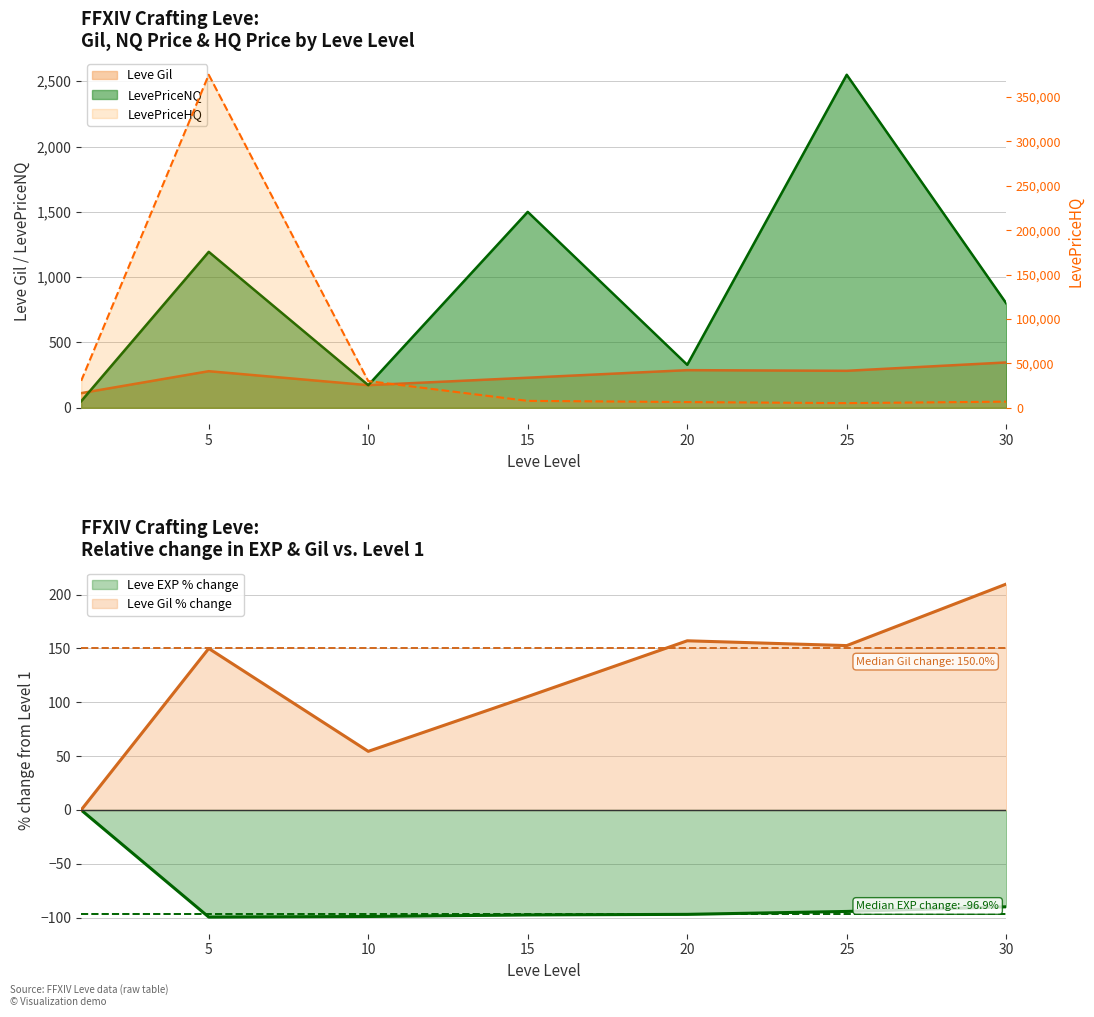

What is the difference between the LevePriceNQ values at 1 and 5?

1144.0